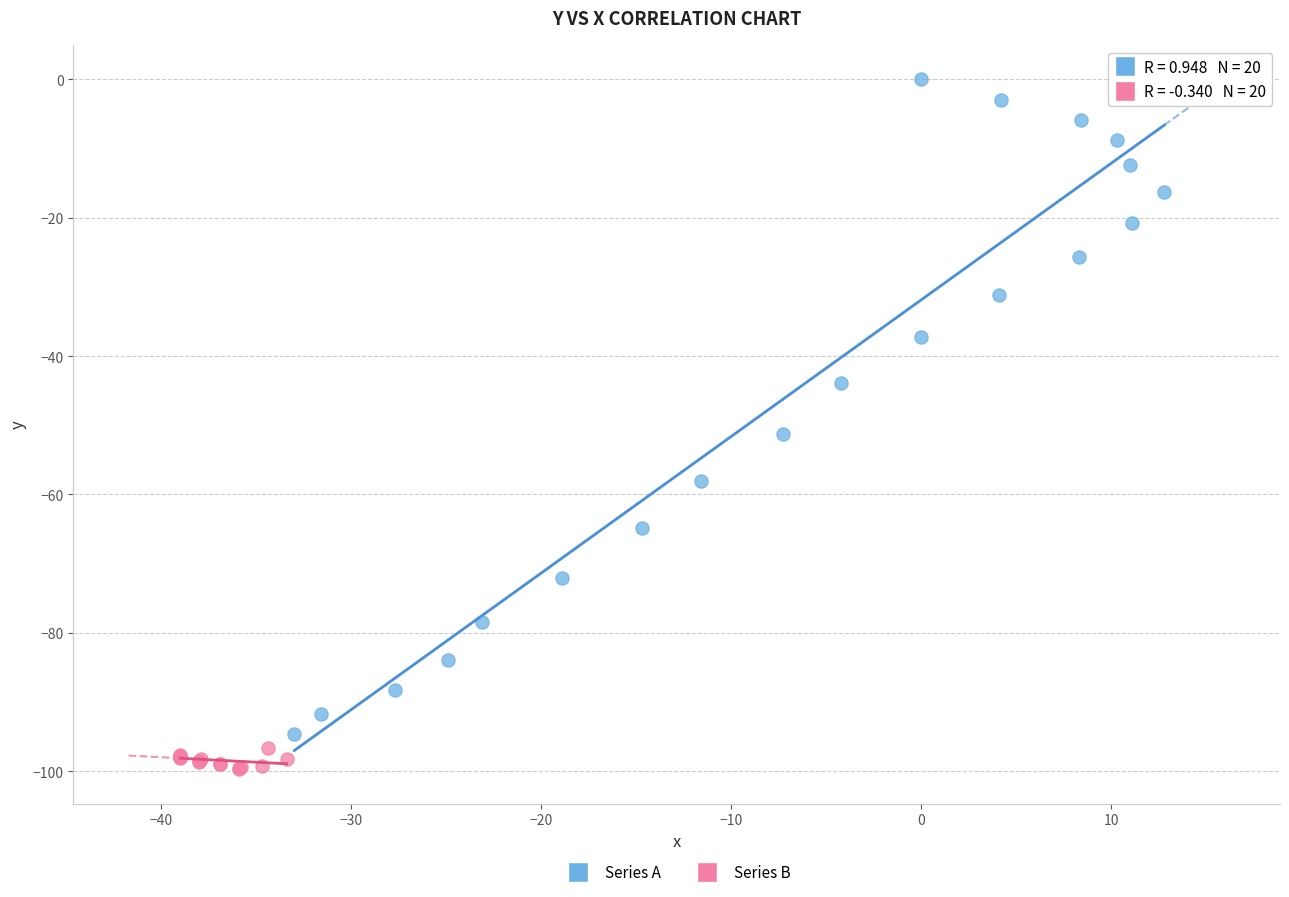

Which series reaches the maximum Y coordinate?

Series A